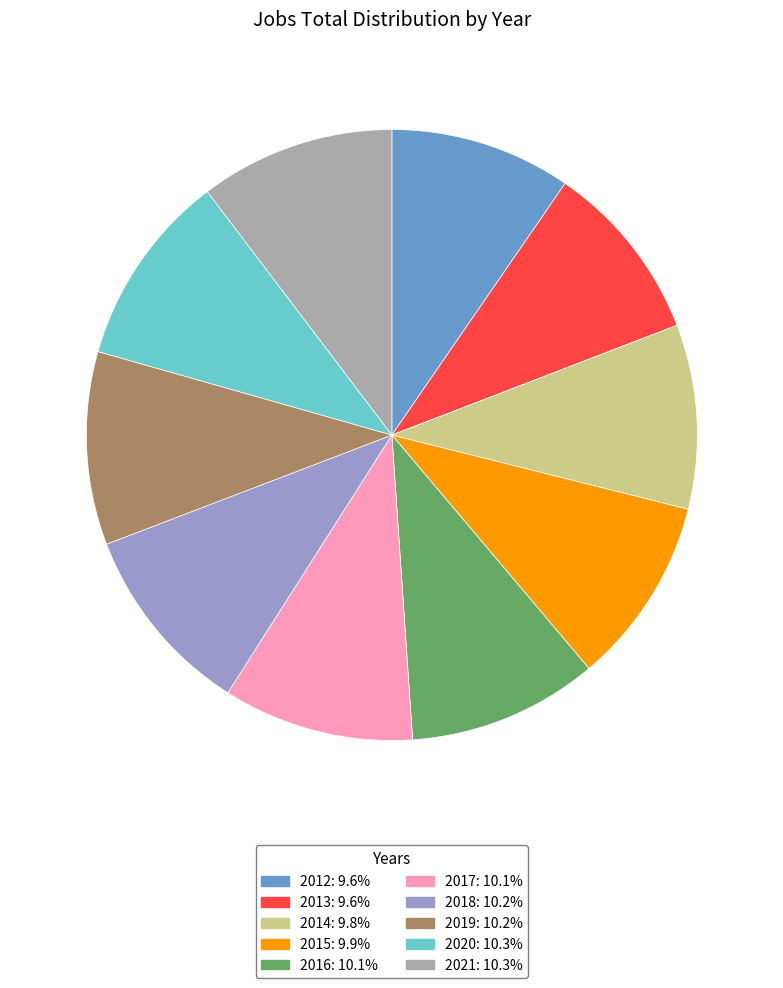

Is the sum of 2017 and 2013 greater than half?

No